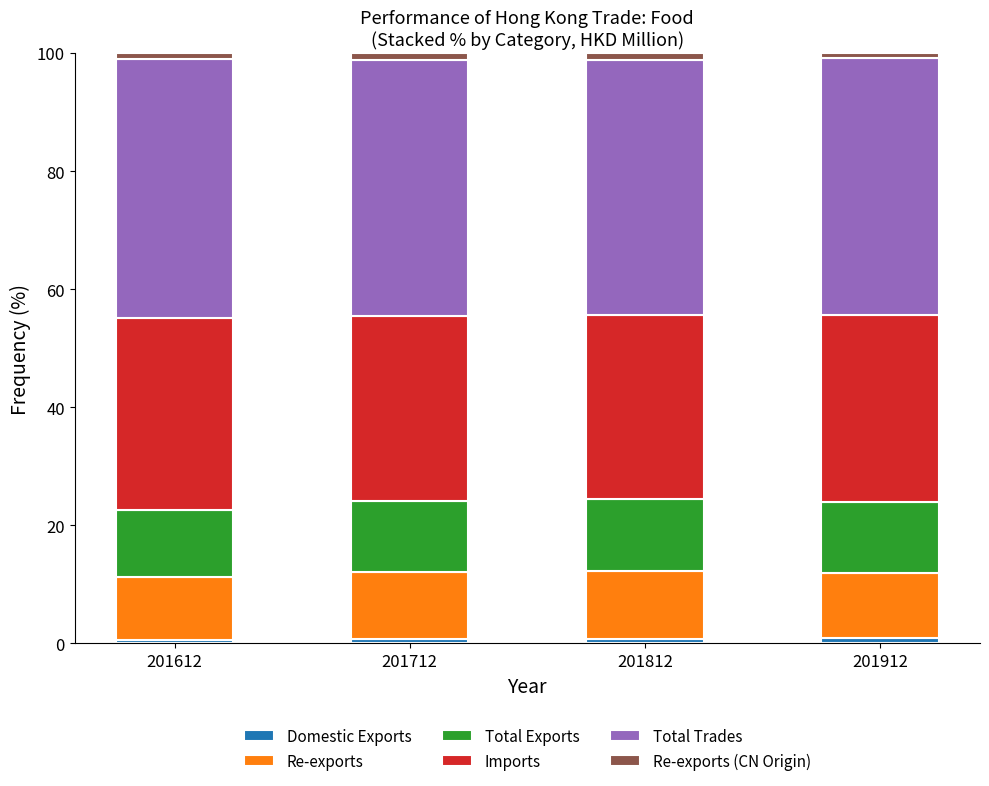

The value of Imports at 201812 is 55.2. True or false?

False